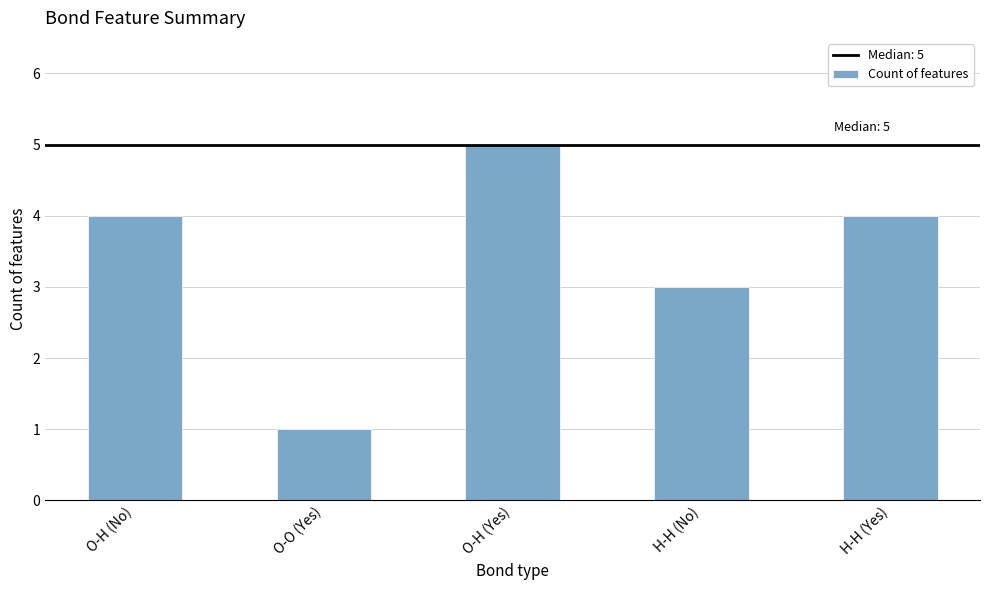

What is the average value?

3